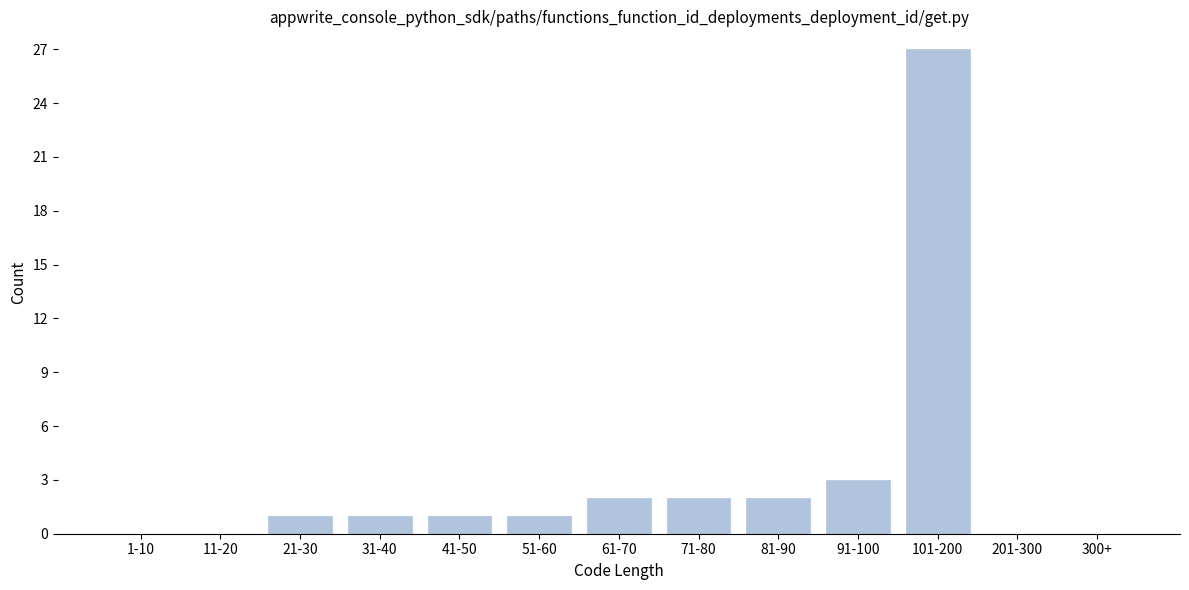

Reading left to right, list all the values displayed in this chart.

1-10=0	11-20=0	21-30=1	31-40=1	41-50=1	51-60=1	61-70=2	71-80=2	81-90=2	91-100=3	101-200=27	201-300=0	300+=0